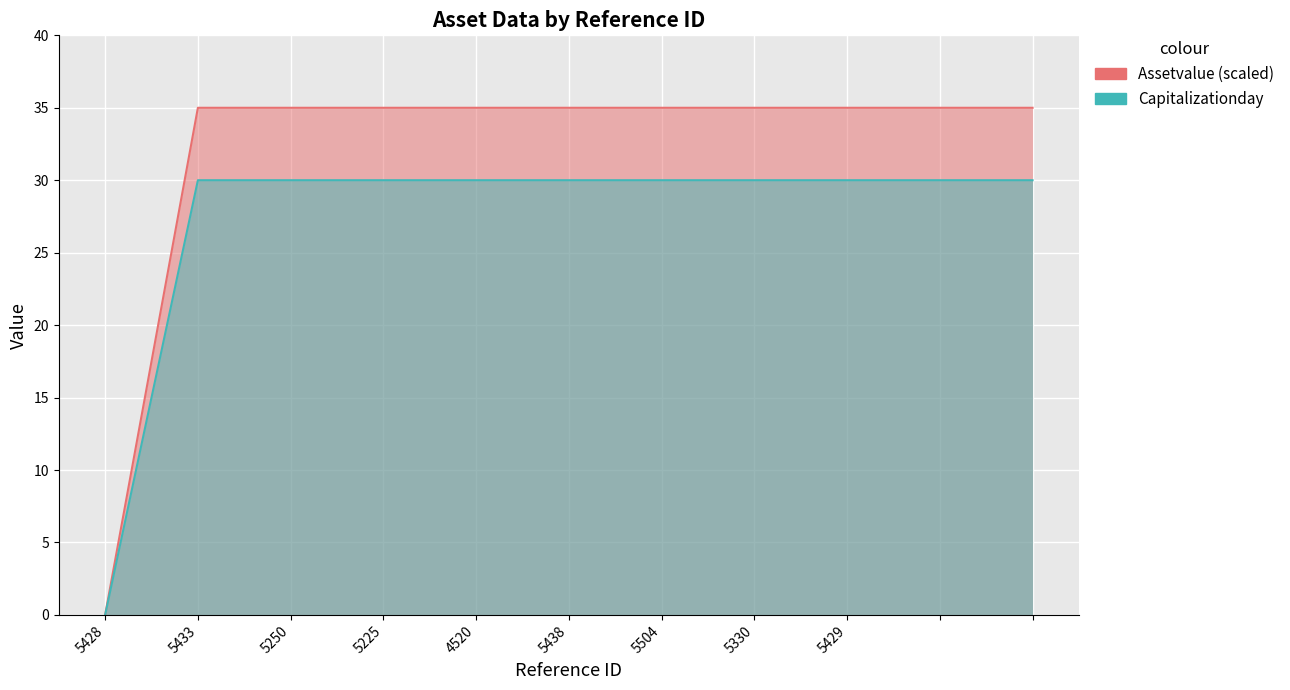

Which label corresponds to the smallest value in the chart?

5428